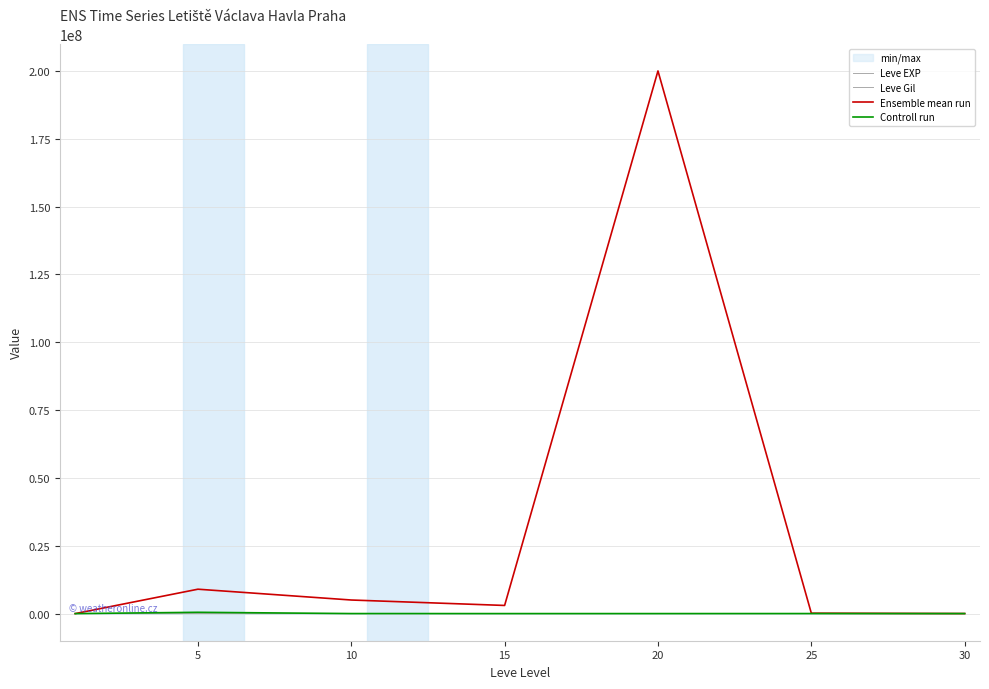

Count the number of data series in this chart.

4